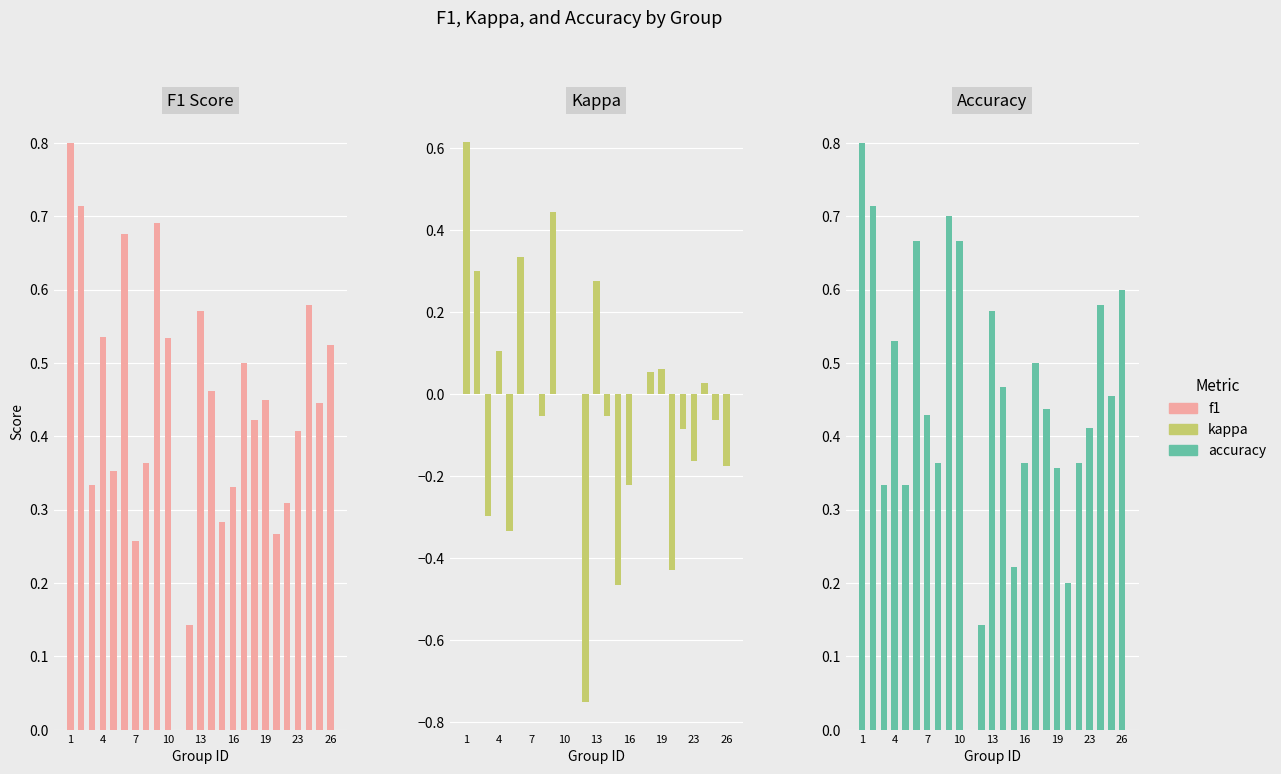

How many groups of bars are there?

25